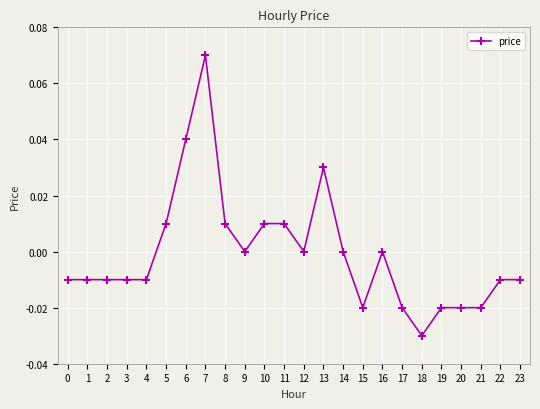

True or false: the data has more than 0 interior local peaks.

True